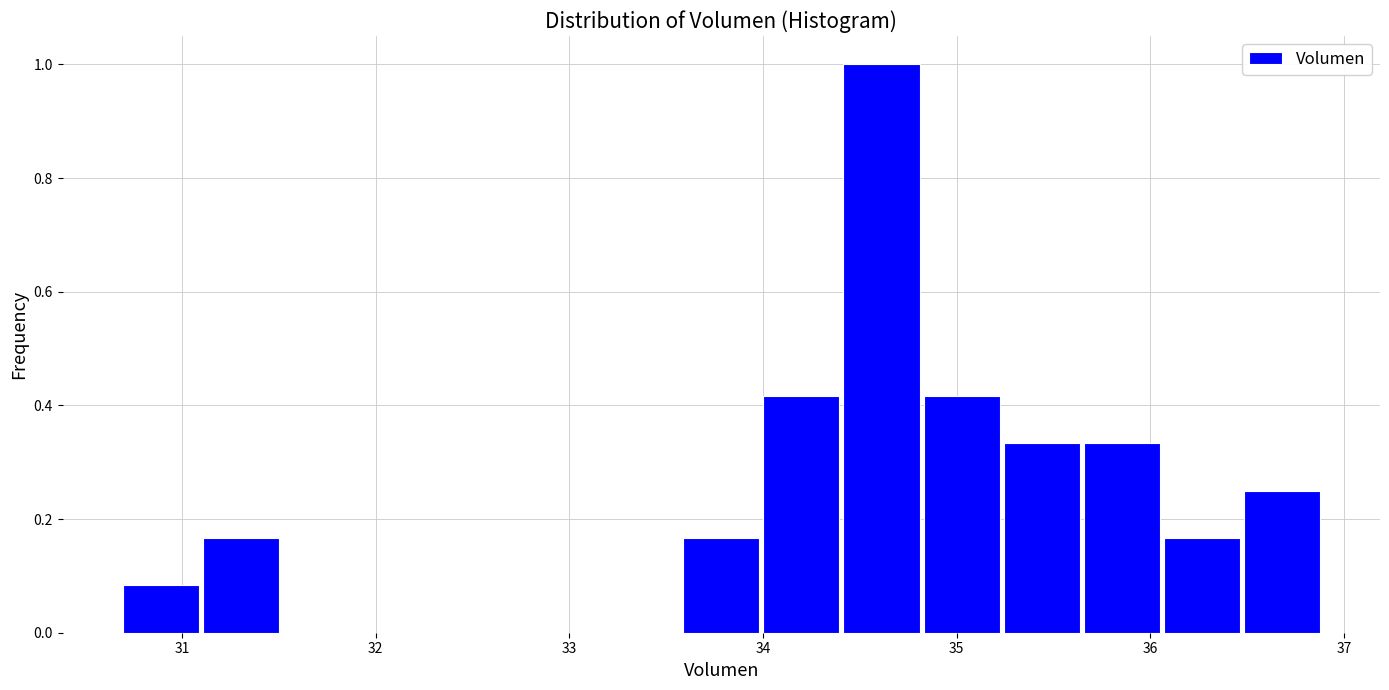

Reading left to right, list every bar in this chart as the range it spans on the x-axis followed by its height. Neither the bar edges nor the heights are printed on the chart, so give them approximately, as read against the axes.

30.7 to 31.1: 0.08
31.1 to 31.5: 0.16
31.5 to 31.9: 0
31.9 to 32.3: 0
32.3 to 32.8: 0
32.8 to 33.2: 0
33.2 to 33.6: 0
33.6 to 34.0: 0.16
34.0 to 34.4: 0.42
34.4 to 34.8: 1.00
34.8 to 35.2: 0.42
35.2 to 35.7: 0.34
35.7 to 36.1: 0.34
36.1 to 36.5: 0.16
36.5 to 36.9: 0.26